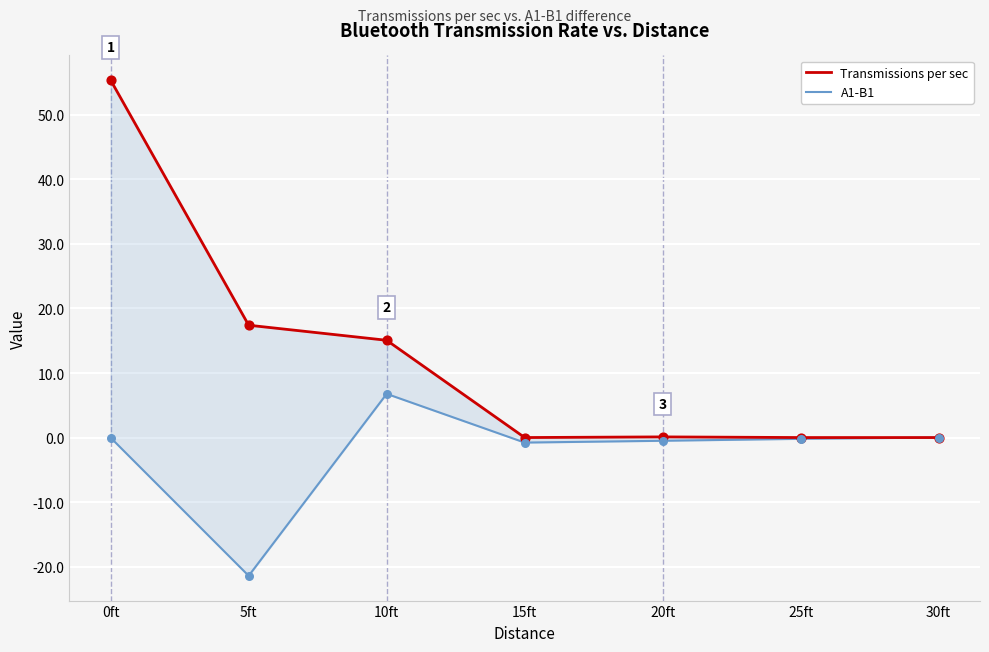

What are all the series names shown in the legend?

Transmissions per sec, A1-B1